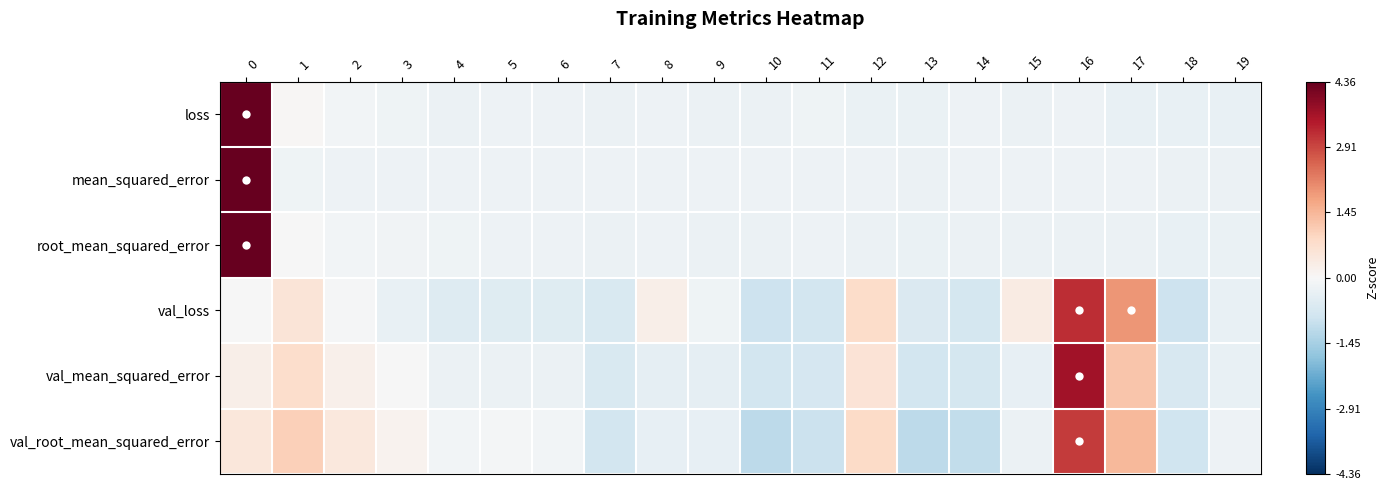

Reading left to right, list all the values displayed in this chart.

loss: 0=4.3	1=0.0	2=-0.1	3=-0.2	4=-0.3	5=-0.2	6=-0.2	7=-0.3	8=-0.2	9=-0.3	10=-0.3	11=-0.2	12=-0.3	13=-0.3	14=-0.2	15=-0.2	16=-0.2	17=-0.3	18=-0.3	19=-0.3
mean_squared_error: 0=4.4	1=-0.2	2=-0.2	3=-0.2	4=-0.2	5=-0.2	6=-0.2	7=-0.2	8=-0.2	9=-0.2	10=-0.2	11=-0.2	12=-0.2	13=-0.2	14=-0.2	15=-0.2	16=-0.2	17=-0.2	18=-0.2	19=-0.2
root_mean_squared_error: 0=4.4	1=-0.0	2=-0.1	3=-0.2	4=-0.2	5=-0.2	6=-0.2	7=-0.2	8=-0.2	9=-0.2	10=-0.3	11=-0.2	12=-0.3	13=-0.3	14=-0.3	15=-0.3	16=-0.3	17=-0.3	18=-0.3	19=-0.3
val_loss: 0=-0.0	1=0.5	2=-0.0	3=-0.3	4=-0.6	5=-0.5	6=-0.5	7=-0.7	8=0.3	9=-0.2	10=-0.9	11=-0.8	12=0.8	13=-0.6	14=-0.8	15=0.4	16=3.2	17=1.9	18=-0.9	19=-0.3
val_mean_squared_error: 0=0.3	1=0.8	2=0.2	3=-0.0	4=-0.3	5=-0.2	6=-0.3	7=-0.7	8=-0.4	9=-0.4	10=-0.8	11=-0.7	12=0.6	13=-0.8	14=-0.8	15=-0.4	16=3.7	17=1.2	18=-0.7	19=-0.3
val_root_mean_squared_error: 0=0.5	1=1.0	2=0.5	3=0.2	4=-0.1	5=-0.1	6=-0.1	7=-0.8	8=-0.3	9=-0.3	10=-1.1	11=-0.9	12=0.8	13=-1.2	14=-1.1	15=-0.3	16=3.1	17=1.4	18=-0.9	19=-0.2